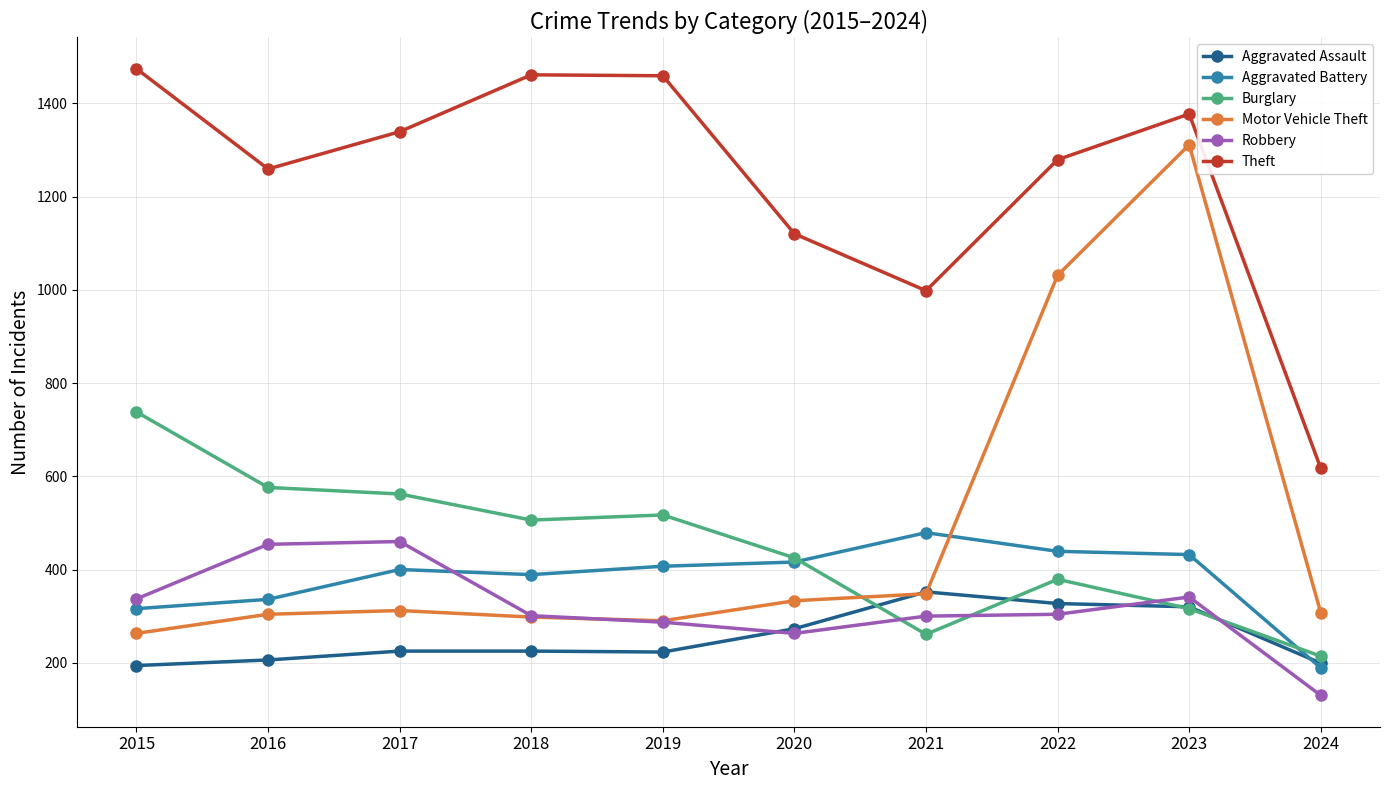

Which series has the largest range (max minus min)?

Motor Vehicle Theft